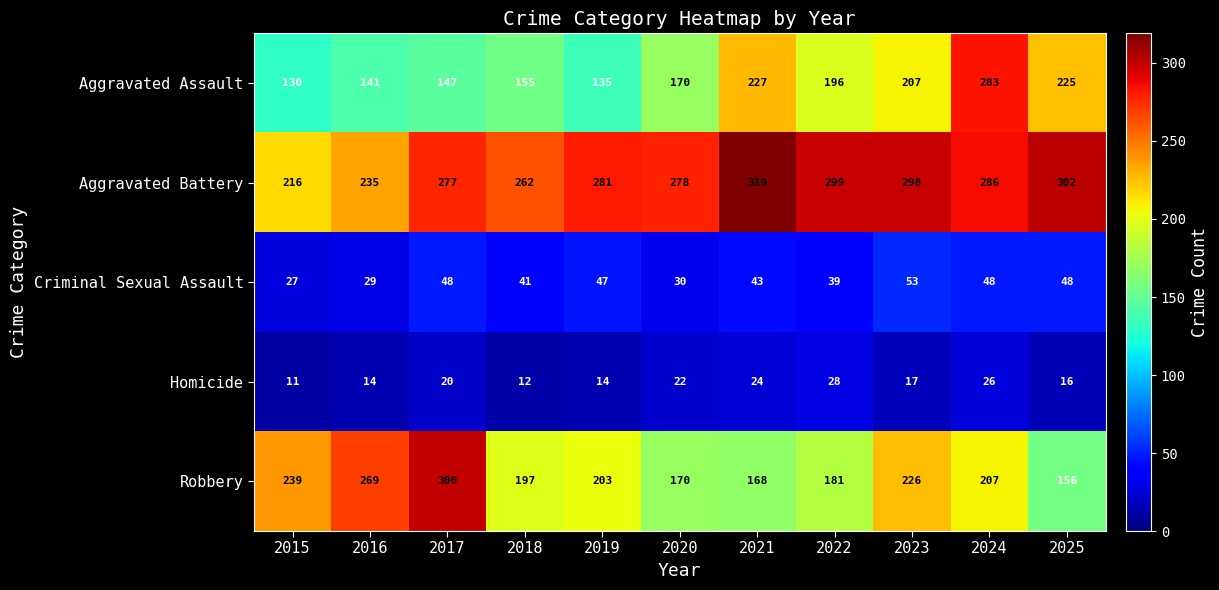

At which label does Robbery first exceed 203?

2015